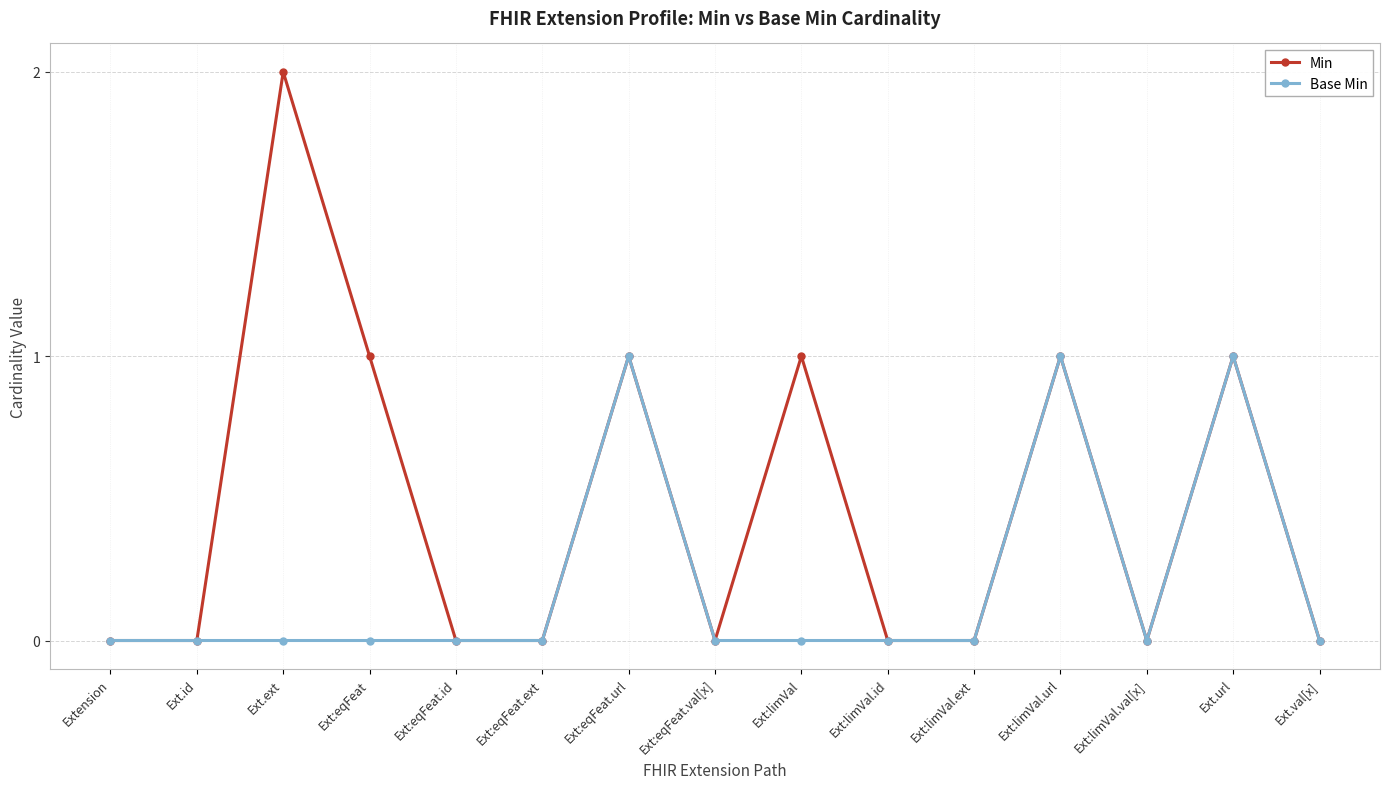

Is it true that Min equals 2 at Ext:eqFeat.url?

False